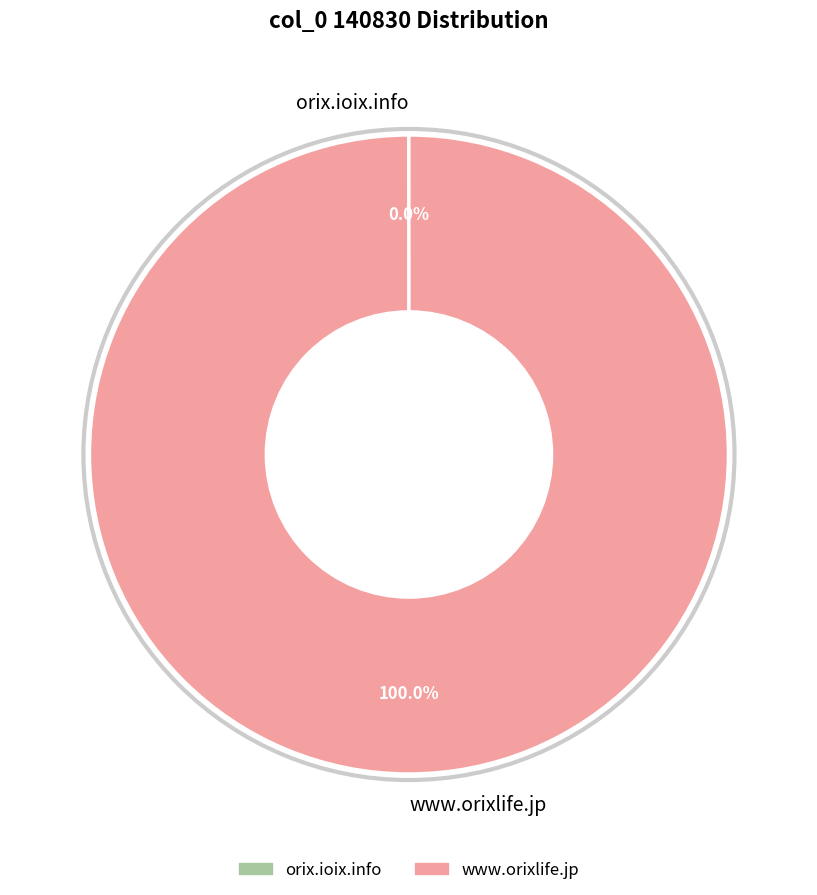

Is www.orixlife.jp the majority of the pie?

Yes